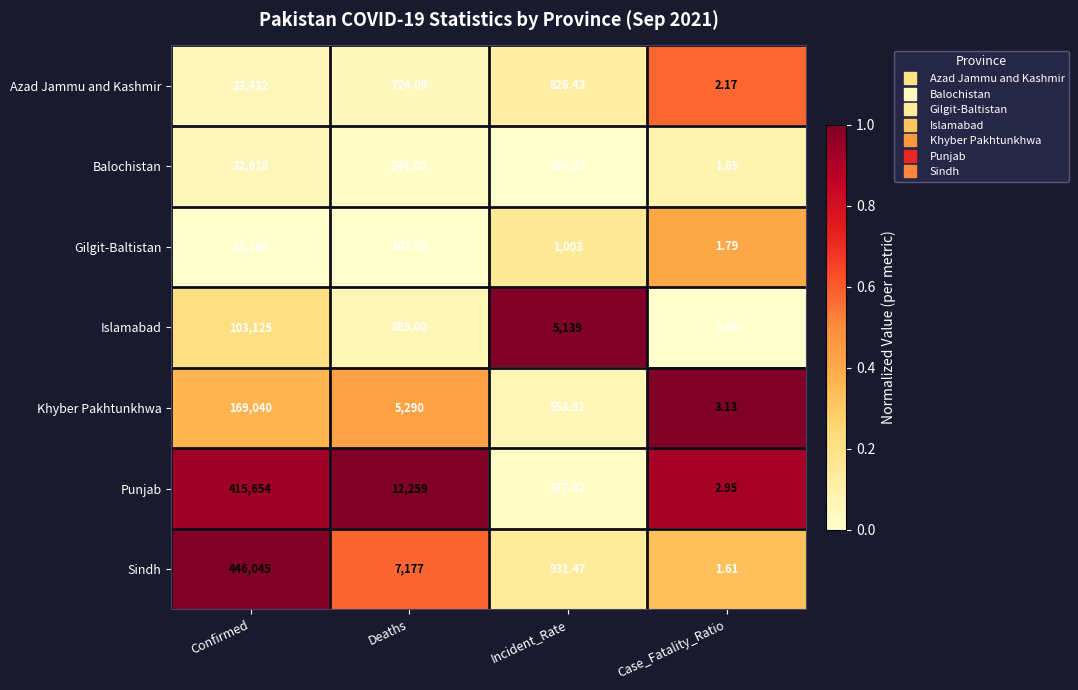

Rank the categories by Gilgit-Baltistan value from highest to lowest.

Confirmed, Incident_Rate, Deaths, Case_Fatality_Ratio